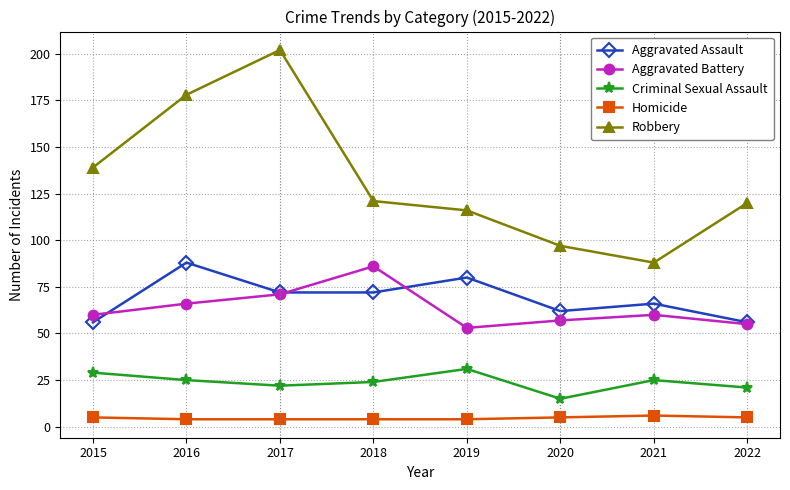

The value of Robbery at 2022 is 120. True or false?

True